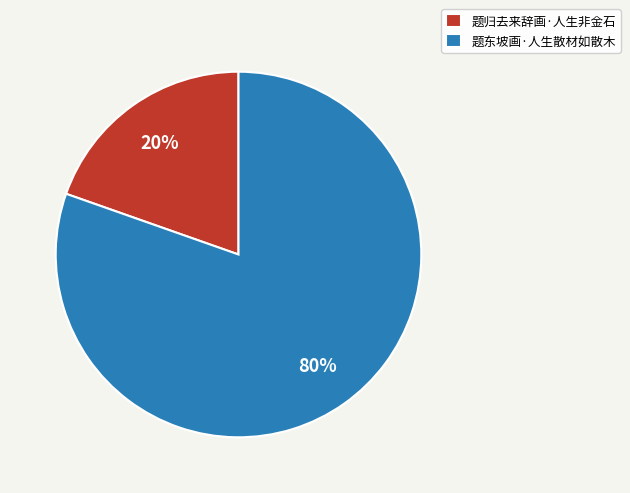

Is there a majority slice in this chart?

Yes